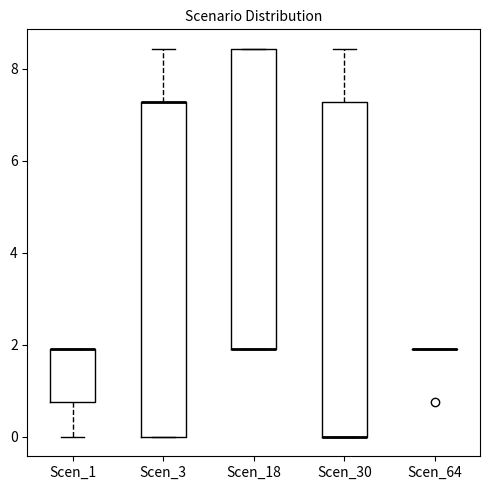

Reading left to right, read every box against the y-axis: the position of its median line, the range the box covers, and the ends of its whiskers. The values are not printed on the chart, so give them approximately, as read against the axis.

Scen_1: median 2.0 (drawn on the box's upper edge), box 0.8 to 2.0, whiskers 0.0 to 2.0
Scen_3: median 7.2 (drawn on the box's upper edge), box 0.0 to 7.2, whiskers 0.0 to 8.4
Scen_18: median 2.0 (drawn on the box's lower edge), box 2.0 to 8.4, whiskers 2.0 to 8.4
Scen_30: median 0.0 (drawn on the box's lower edge), box 0.0 to 7.2, whiskers 0.0 to 8.4
Scen_64: box collapsed to a line at 2.0, whiskers 2.0 to 2.0